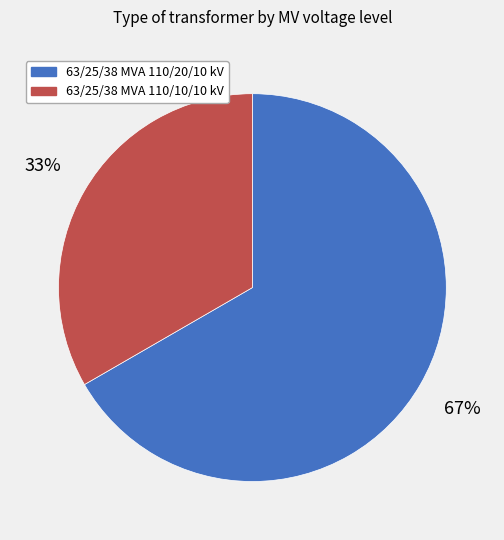

What is the ratio of the value at 63/25/38 MVA 110/20/10 kV to the value at 63/25/38 MVA 110/10/10 kV?

2.0